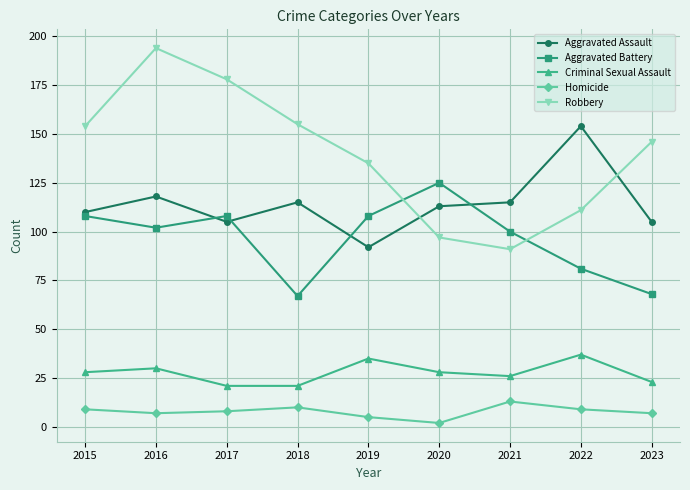

The value of Aggravated Assault at 2017 is 105. True or false?

True